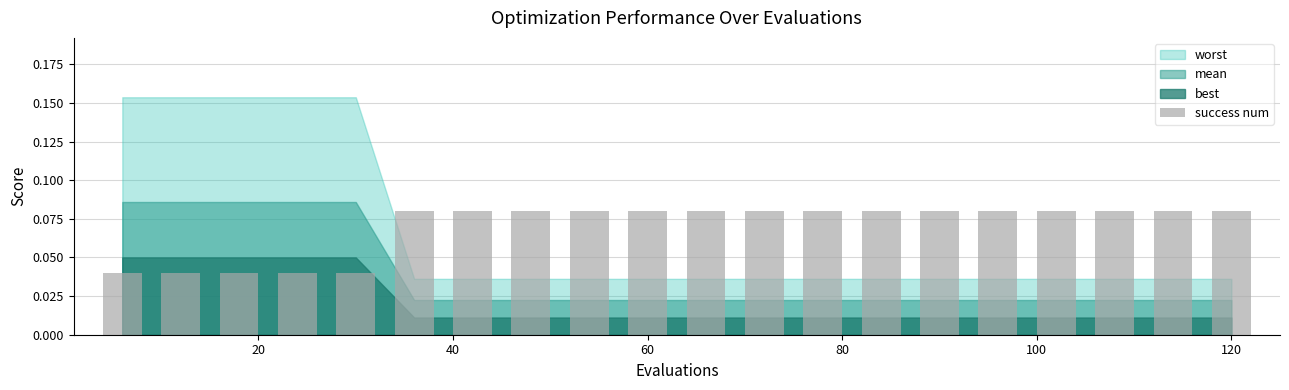

What is the sum of all values?

1.4